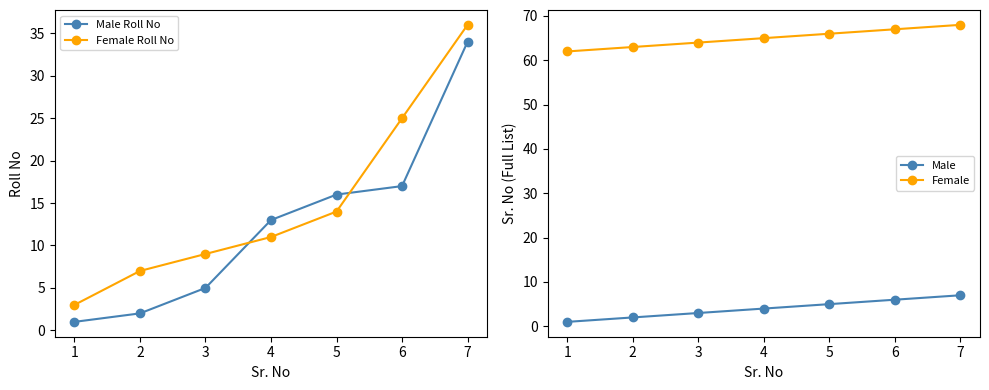

At which label is Female closest to 65?

4